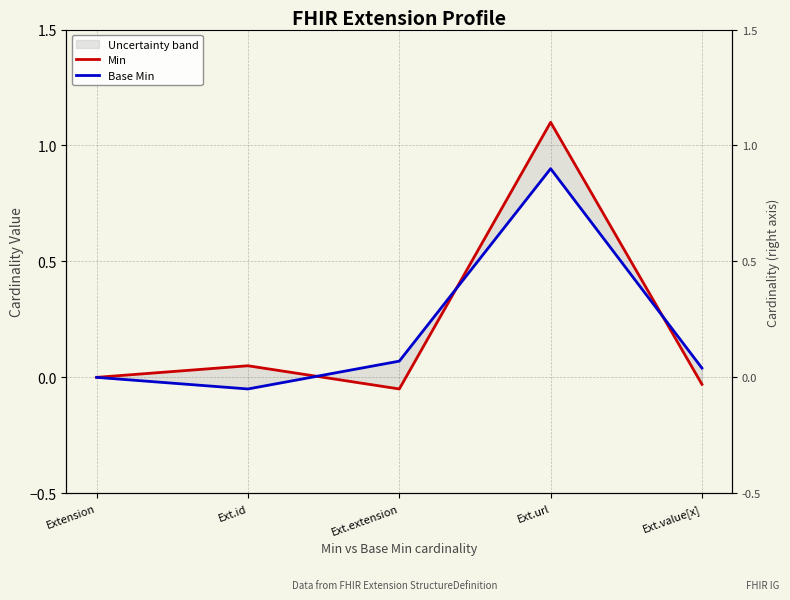

Is it true that Min equals -0.1 at Ext.extension?

True